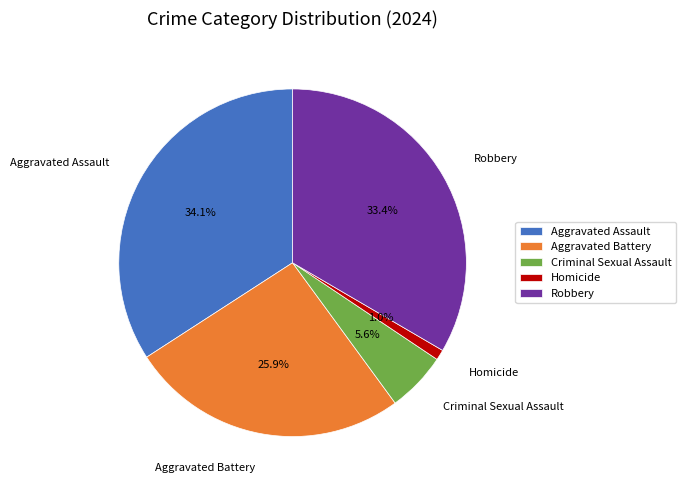

Count the number of slices in the pie.

5